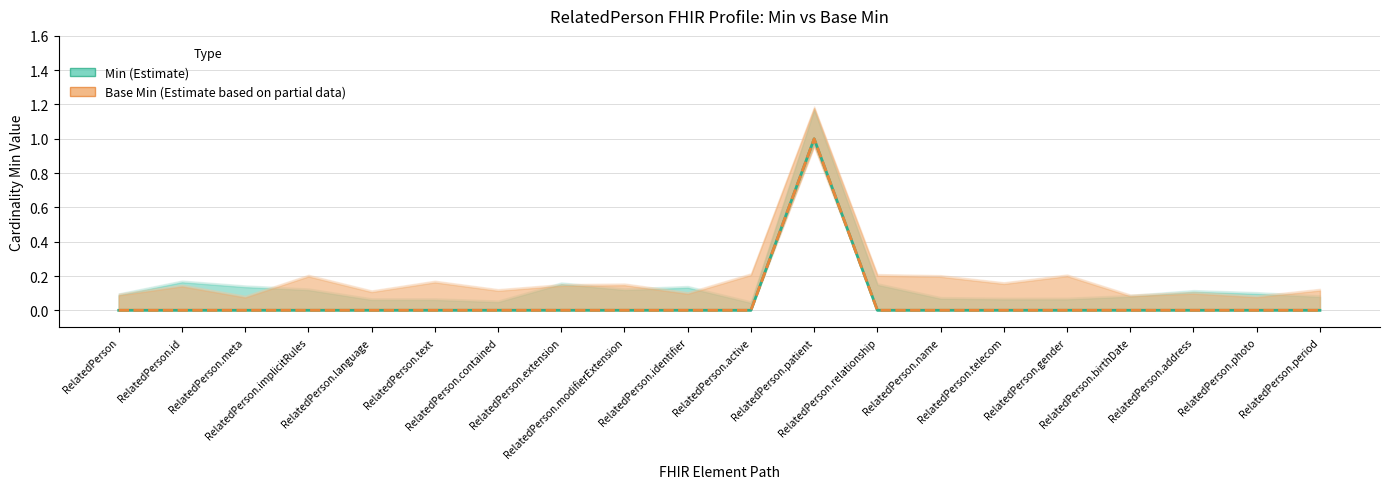

Count the Min values in the range 0 to 1.

20